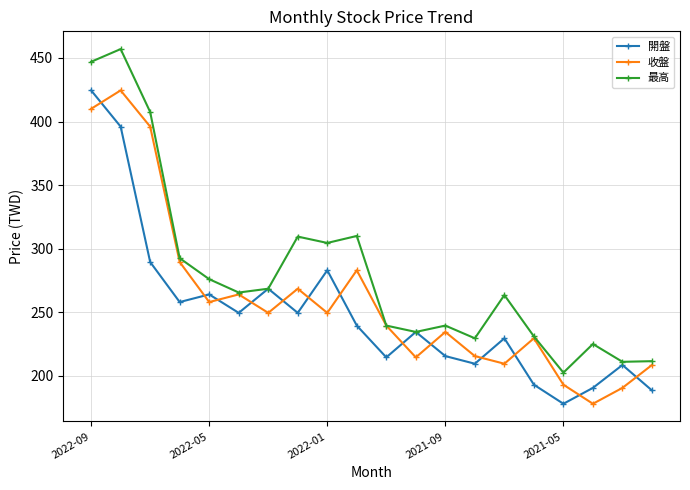

How many distinct data groups are displayed?

3